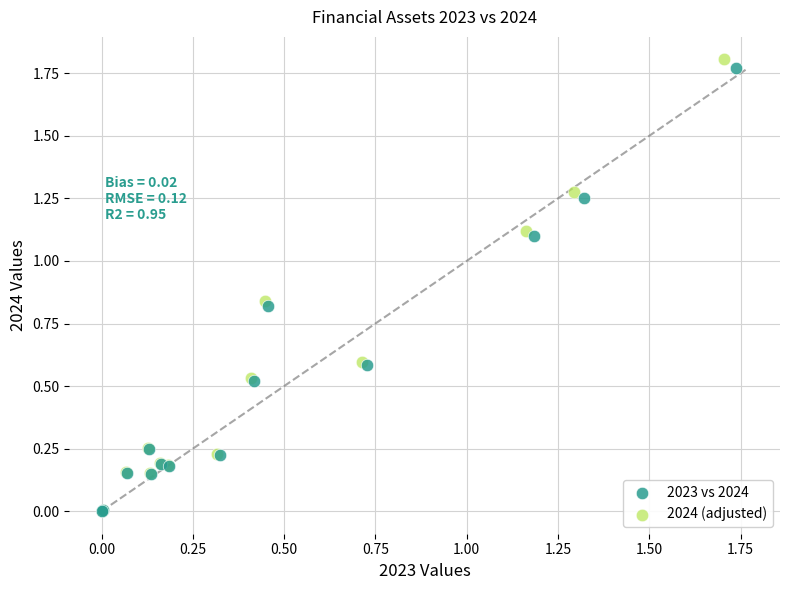

Which series has the widest spread of Y values?

2024 (adjusted)